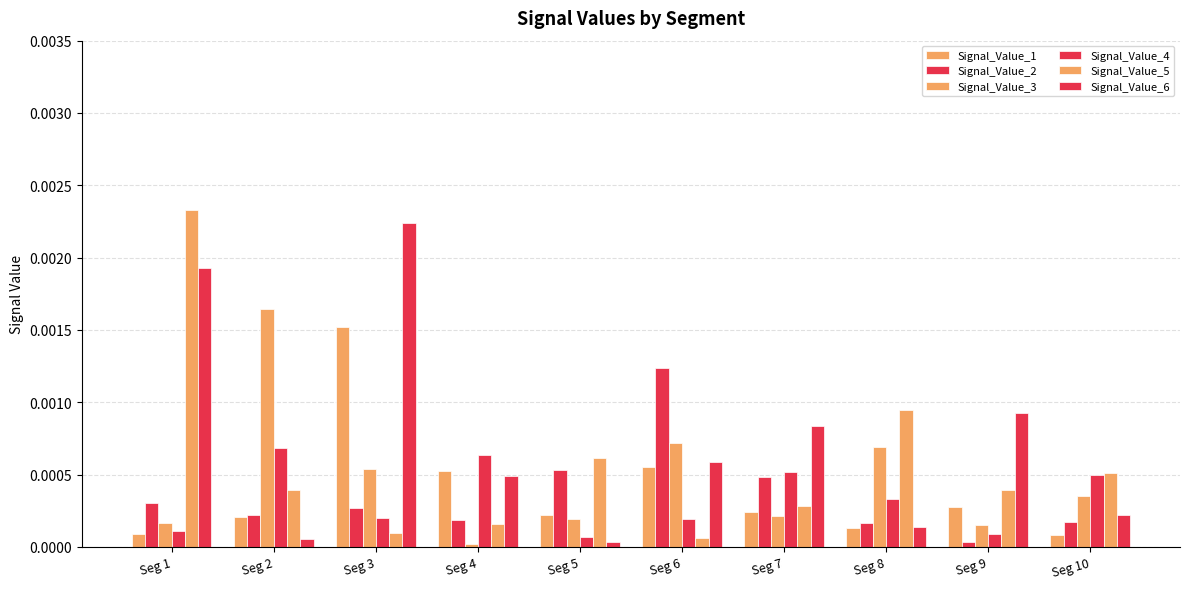

Rank the series by their maximum value, from highest to lowest.

Signal_Value_5, Signal_Value_6, Signal_Value_3, Signal_Value_1, Signal_Value_2, Signal_Value_4